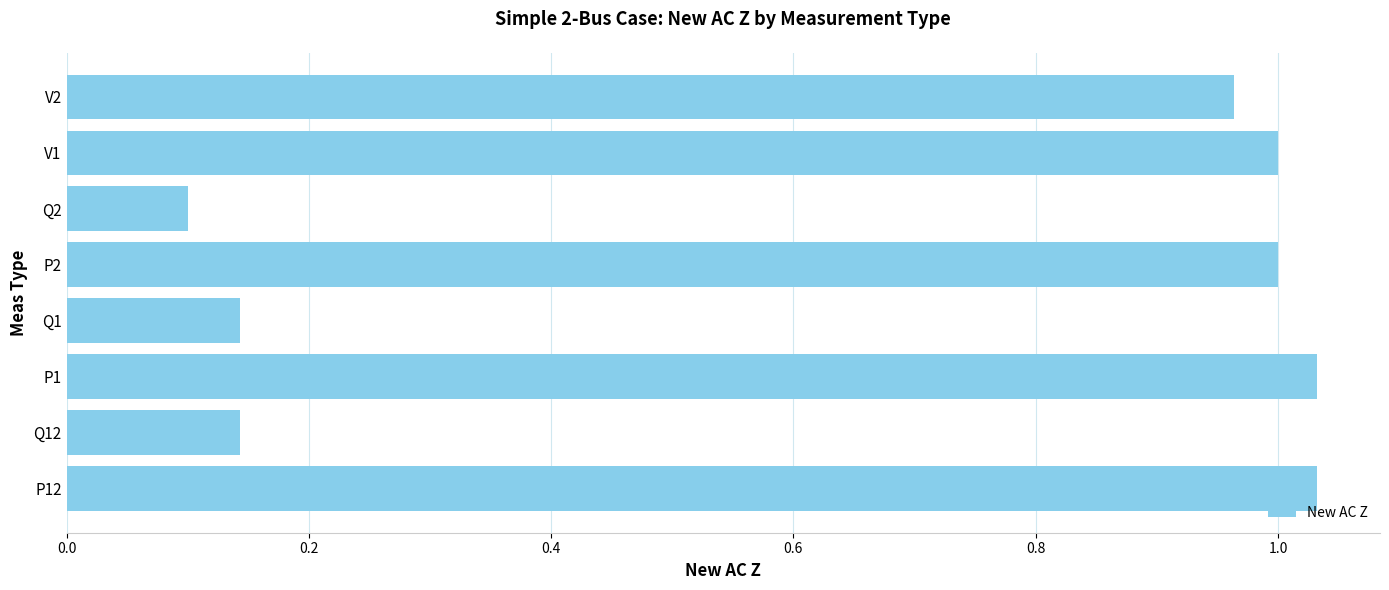

The value at Q2 is 0.0. True or false?

False